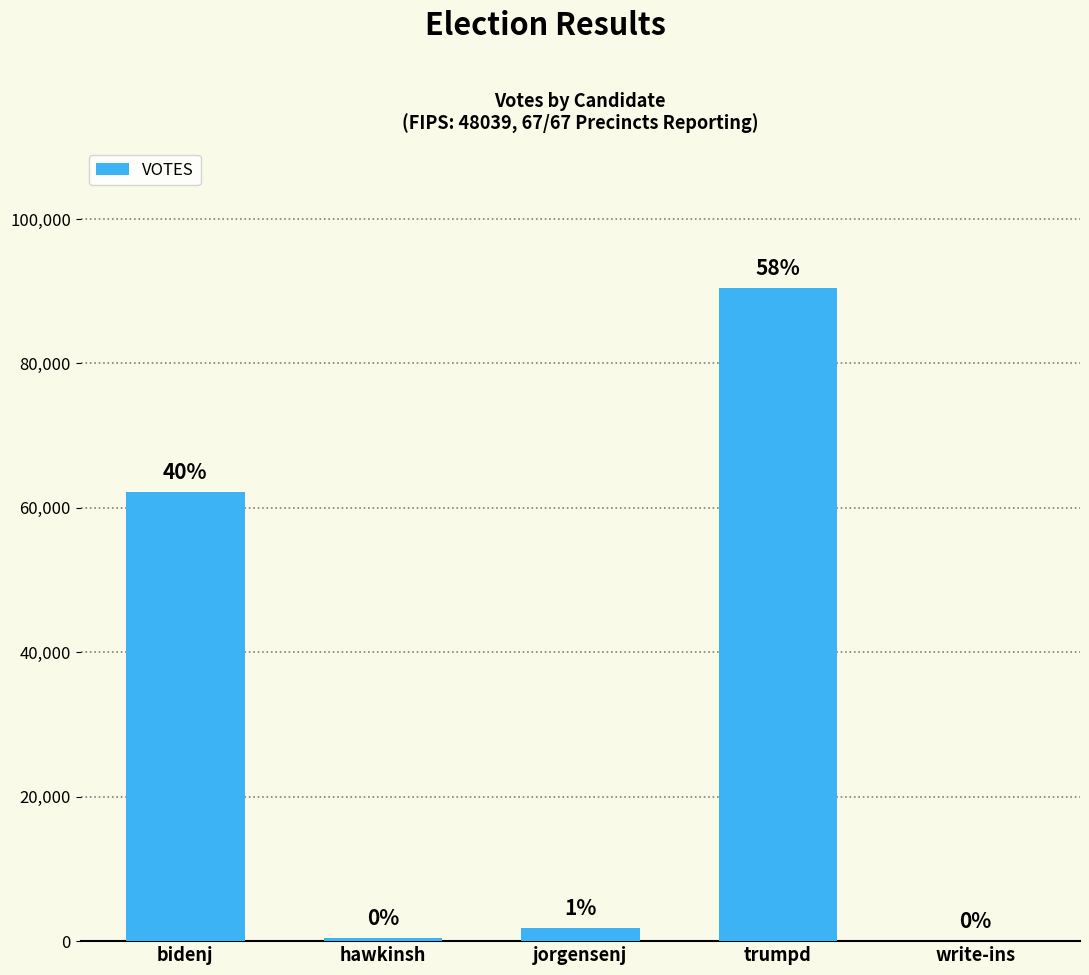

Reading left to right, what are all the values shown in this chart?

62228	417	1860	90433	46